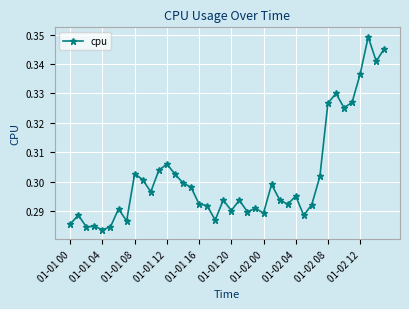

Count the values in the range 0 to 1.

40